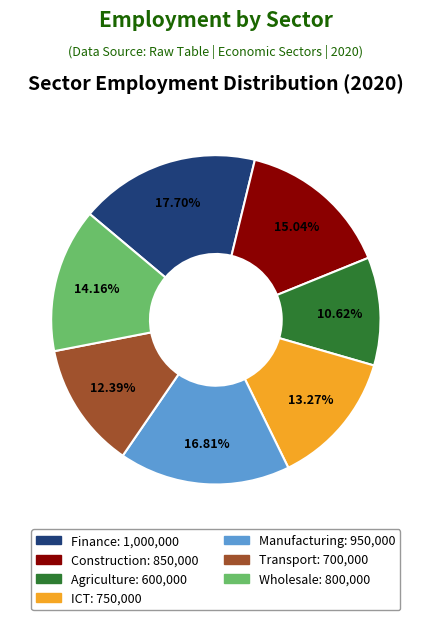

To the nearest percent, what is the average slice percentage?

14%